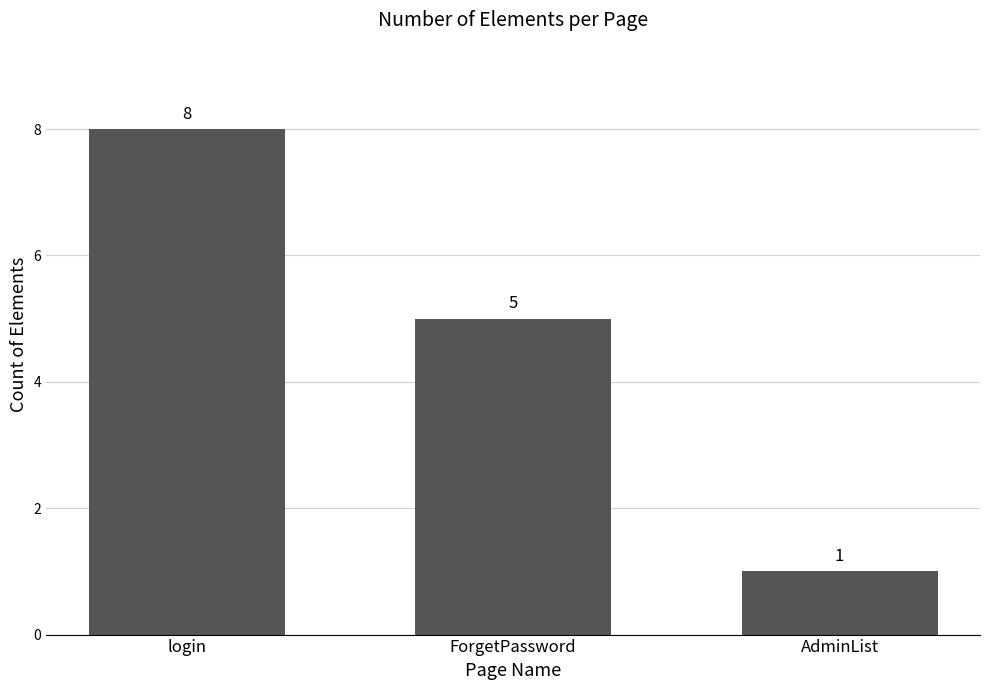

The chart shows a value of 1 at AdminList. True or false?

True